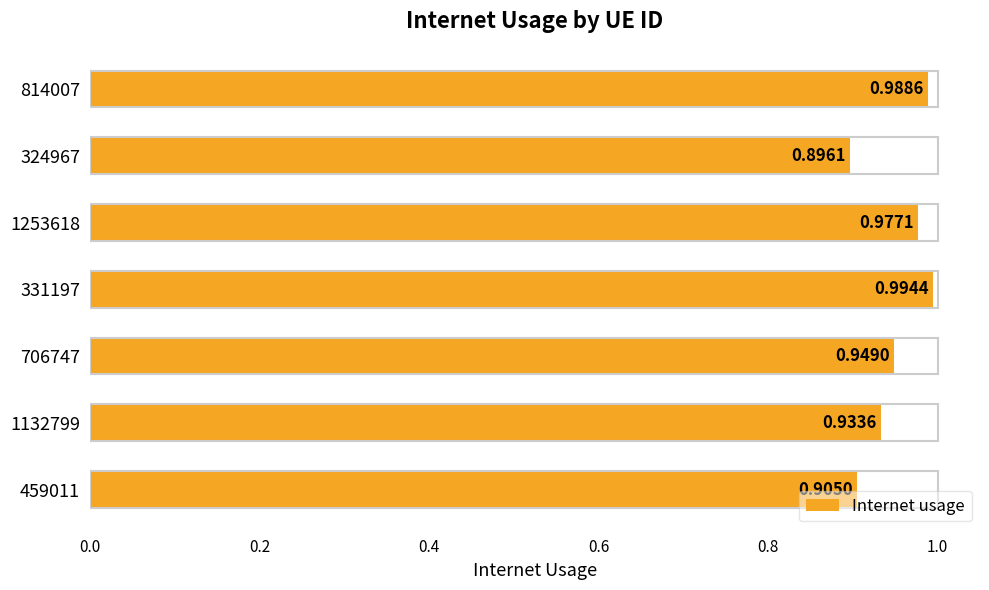

Rank the categories by value from highest to lowest.

331197, 814007, 1253618, 706747, 1132799, 459011, 324967